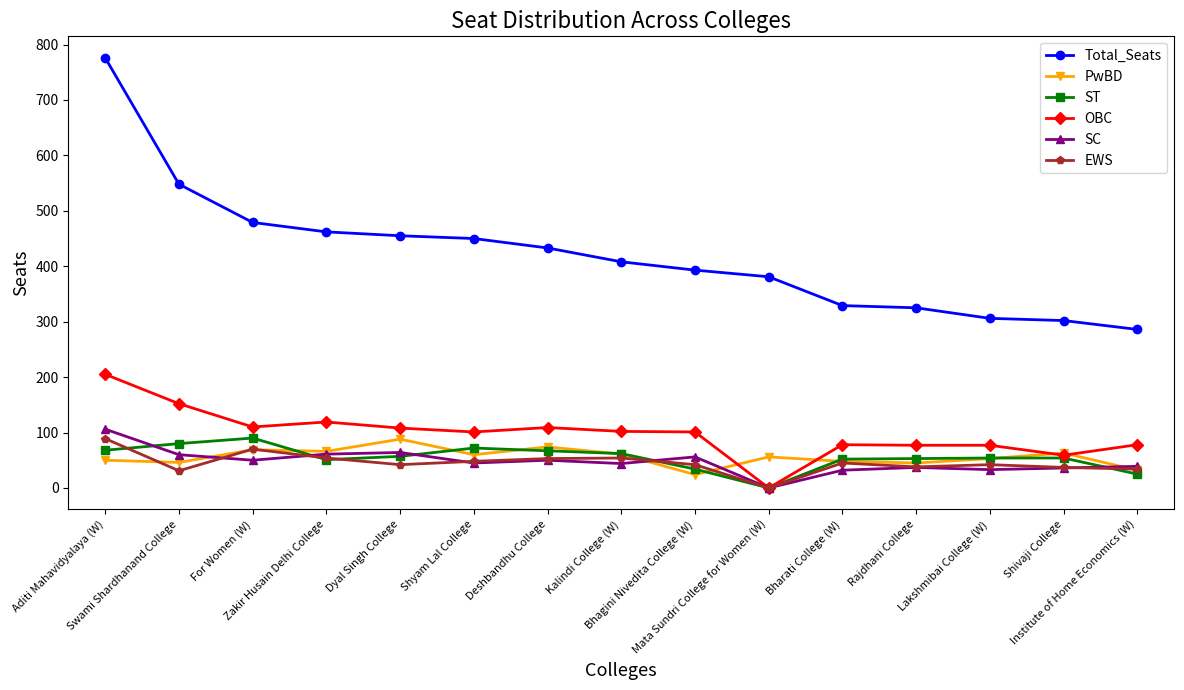

Which series has the largest total across all categories?

Total_Seats